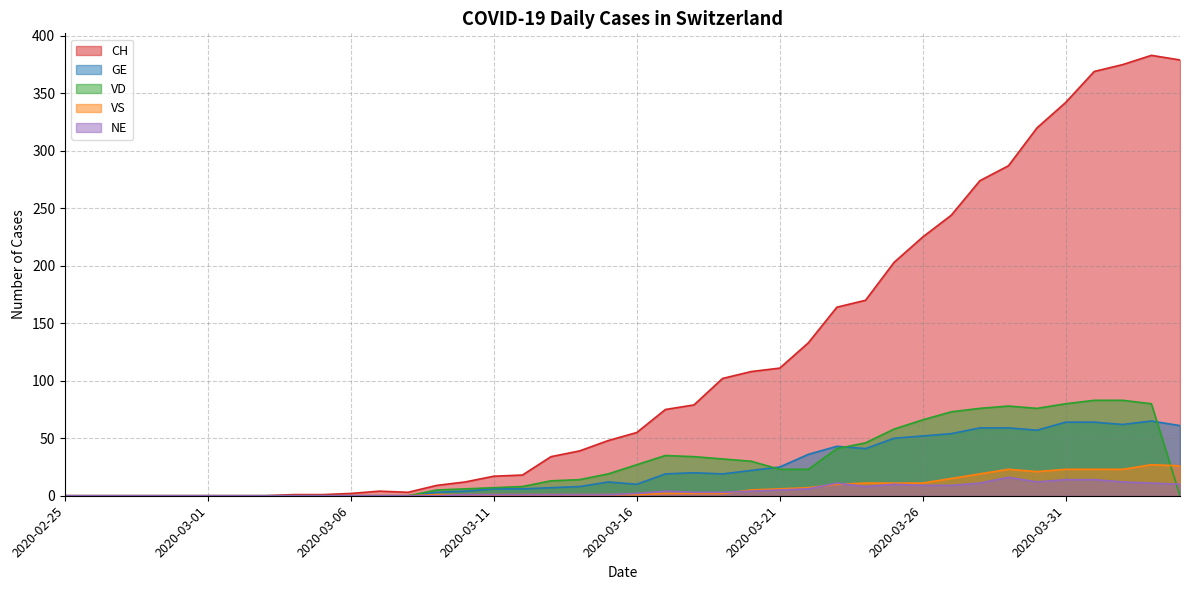

List the series in order of their peak value, highest first.

CH, VD, GE, VS, NE